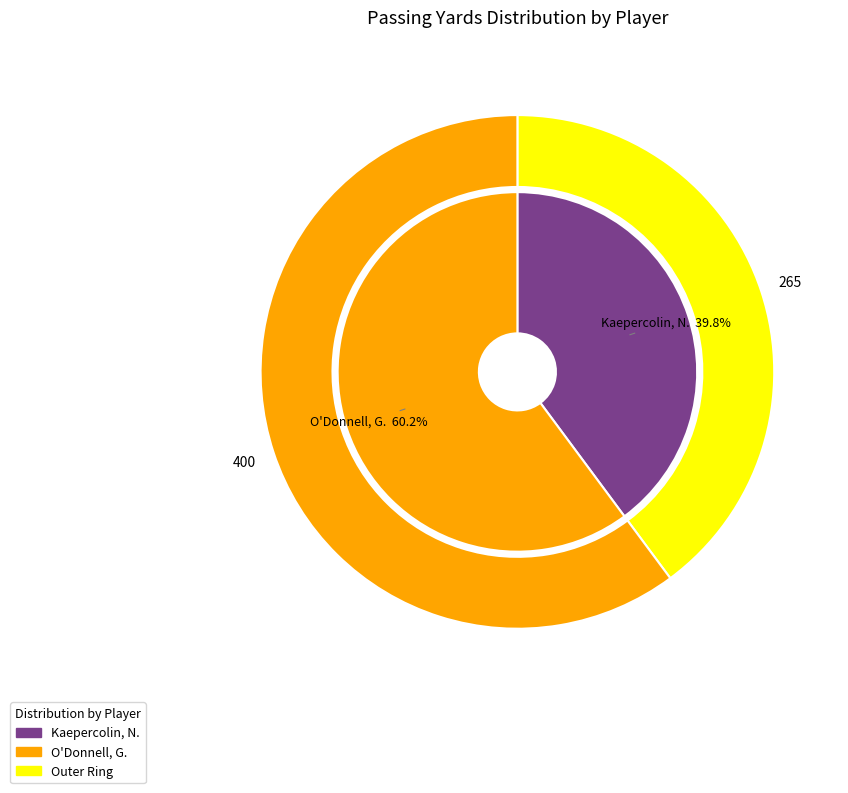

Does O'Donnell, G. account for over 50% of the chart?

Yes